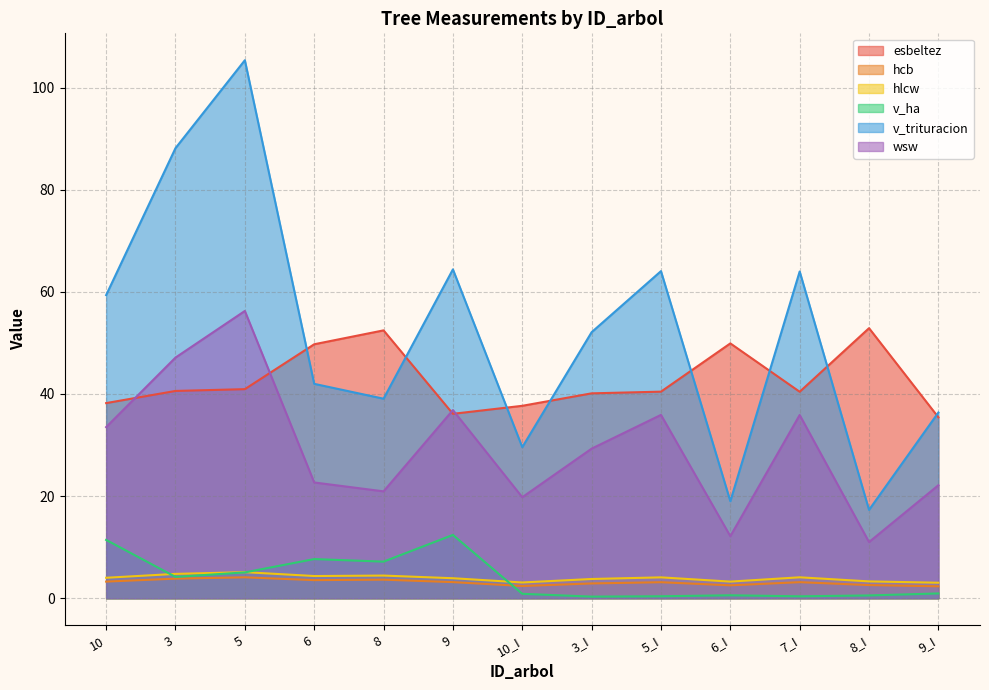

Between 6 and 8_I, which series saw the biggest shift?

v_trituracion